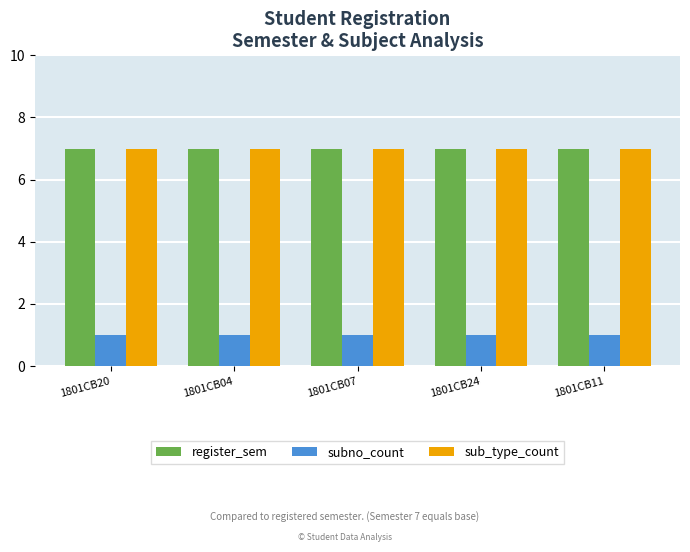

What is the sum of all register_sem values?

35